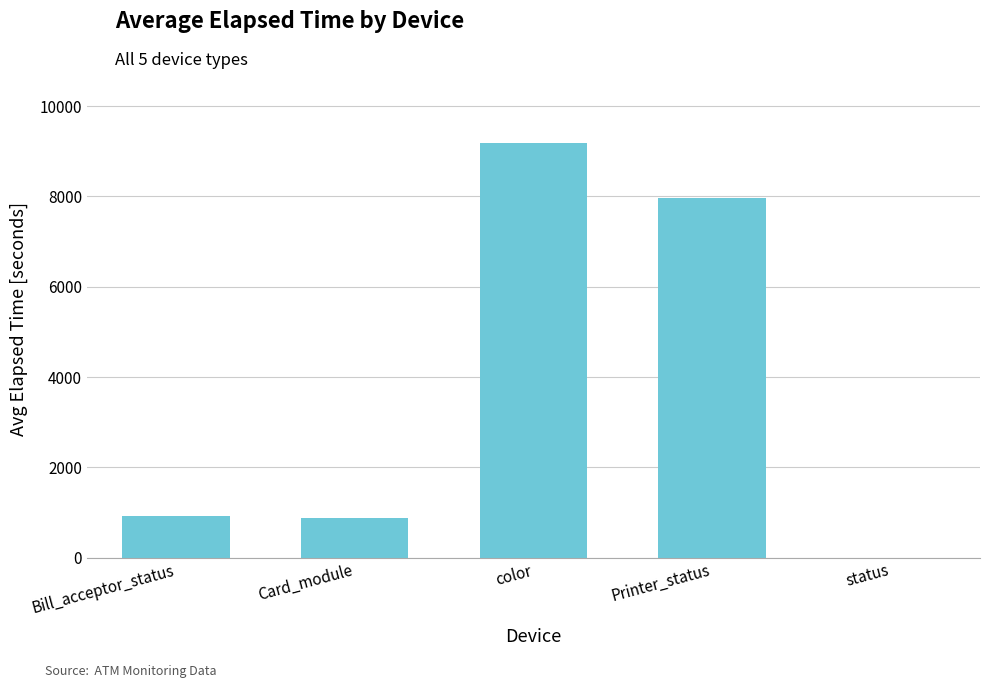

Are the bars horizontal?

No